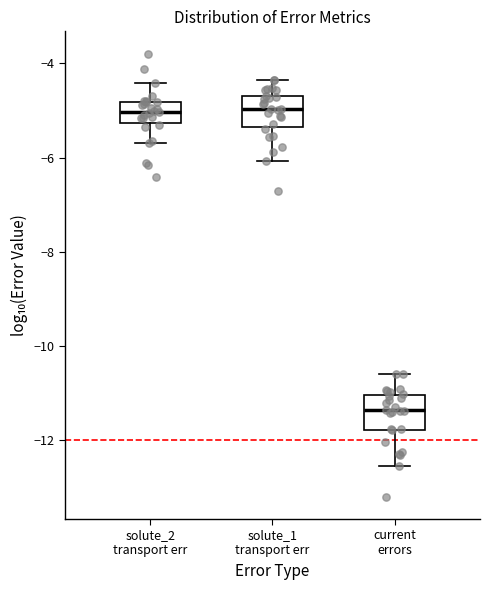

Where is the lower edge of the box for current errors on the y-axis? The values are not printed on the chart, so give them approximately, as read against the axis.

-11.8